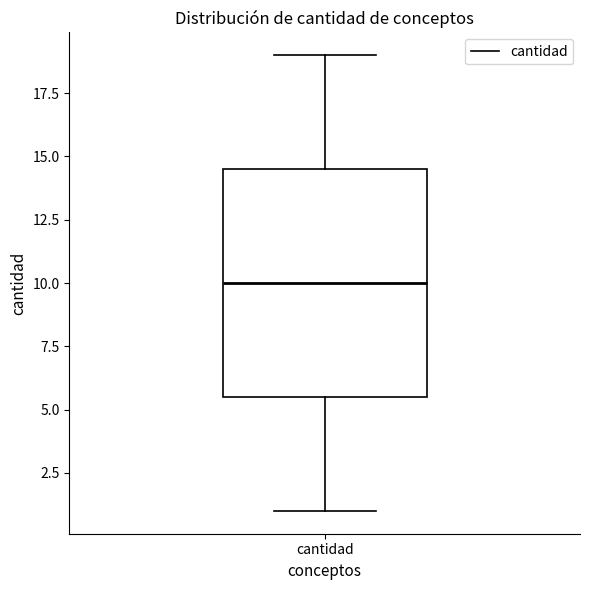

Where is the lower edge of the box for cantidad on the y-axis? The values are not printed on the chart, so give them approximately, as read against the axis.

5.5